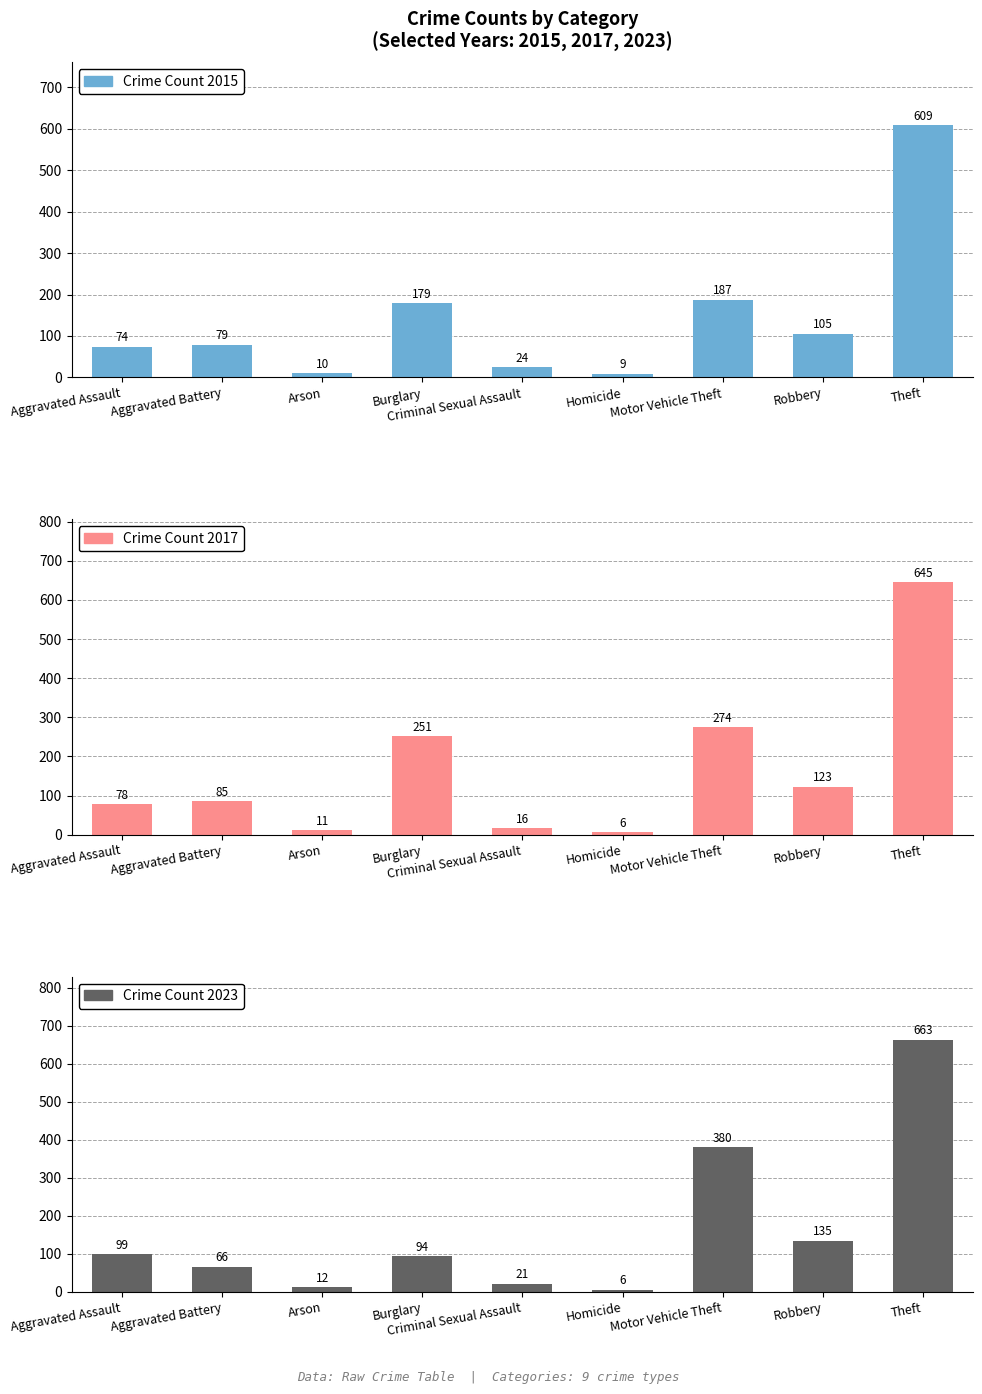

Which has a higher value, Aggravated Battery or Homicide?

Aggravated Battery